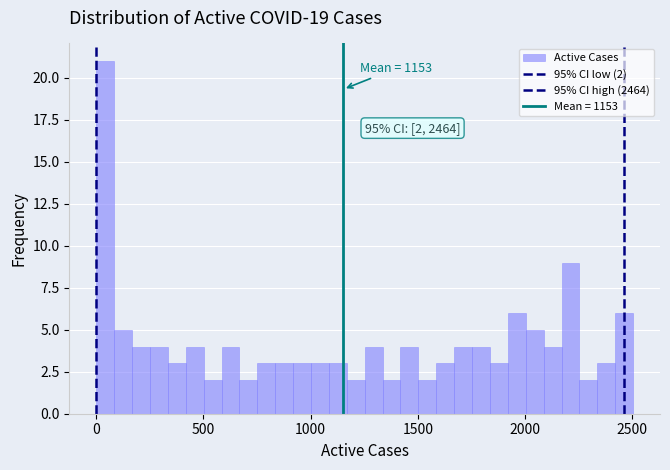

Read against the x-axis, roughly where is the centre of the tallest bar?

50